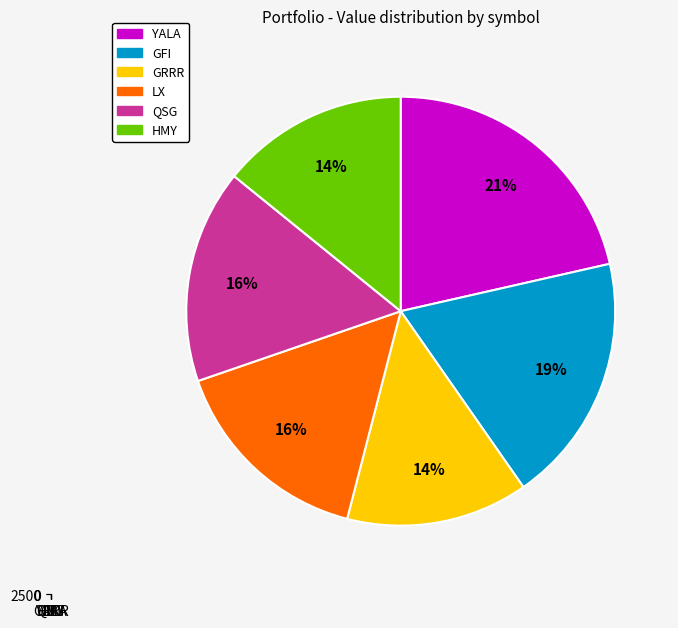

To the nearest percent, what is the average slice percentage?

17%